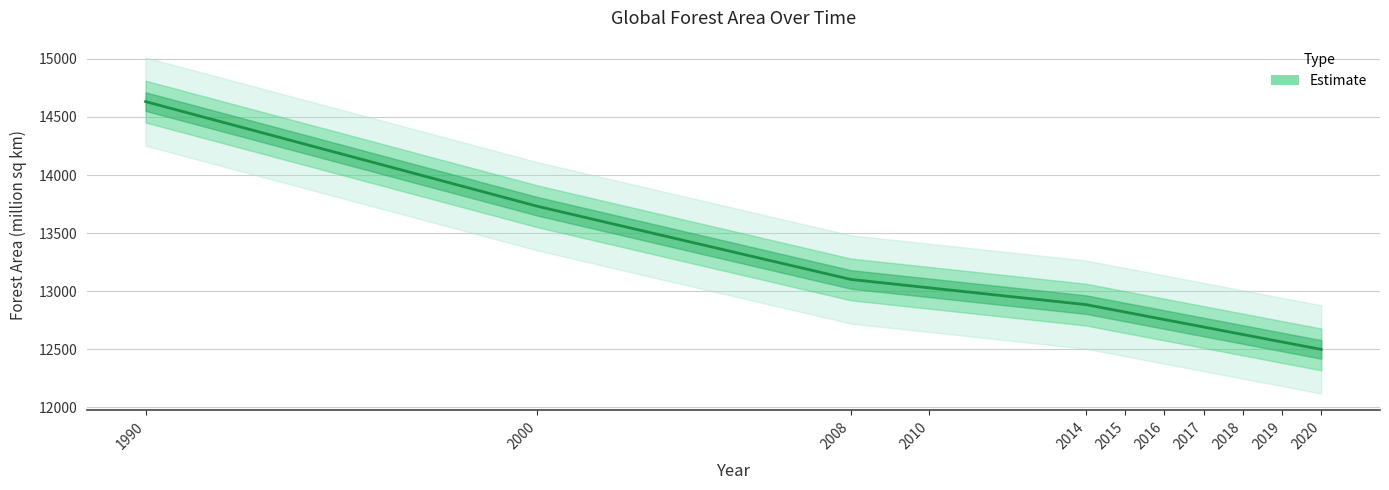

What is the average value?

13029.6